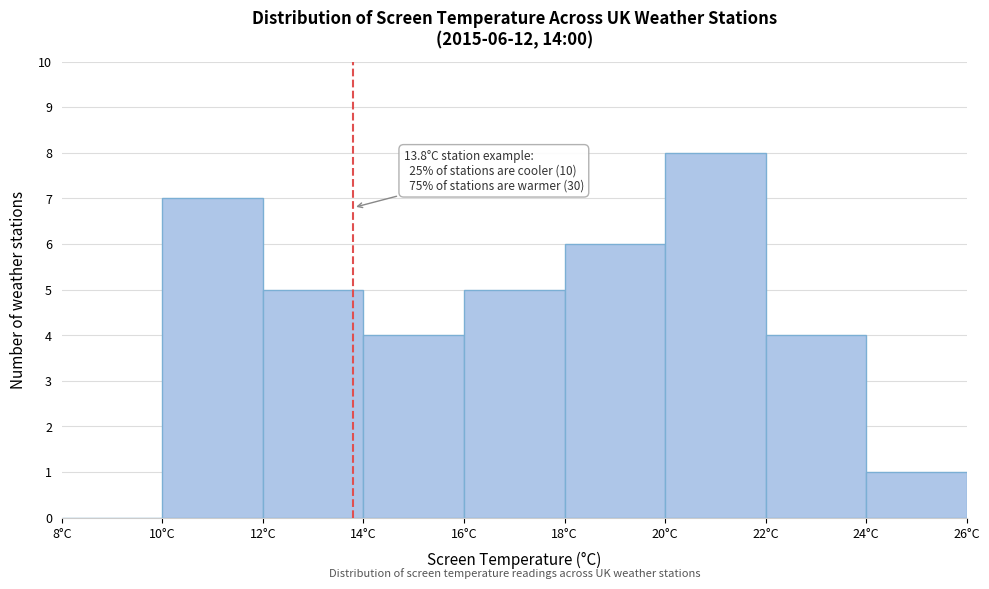

Which range on the x-axis has the tallest bar?

20 to 22